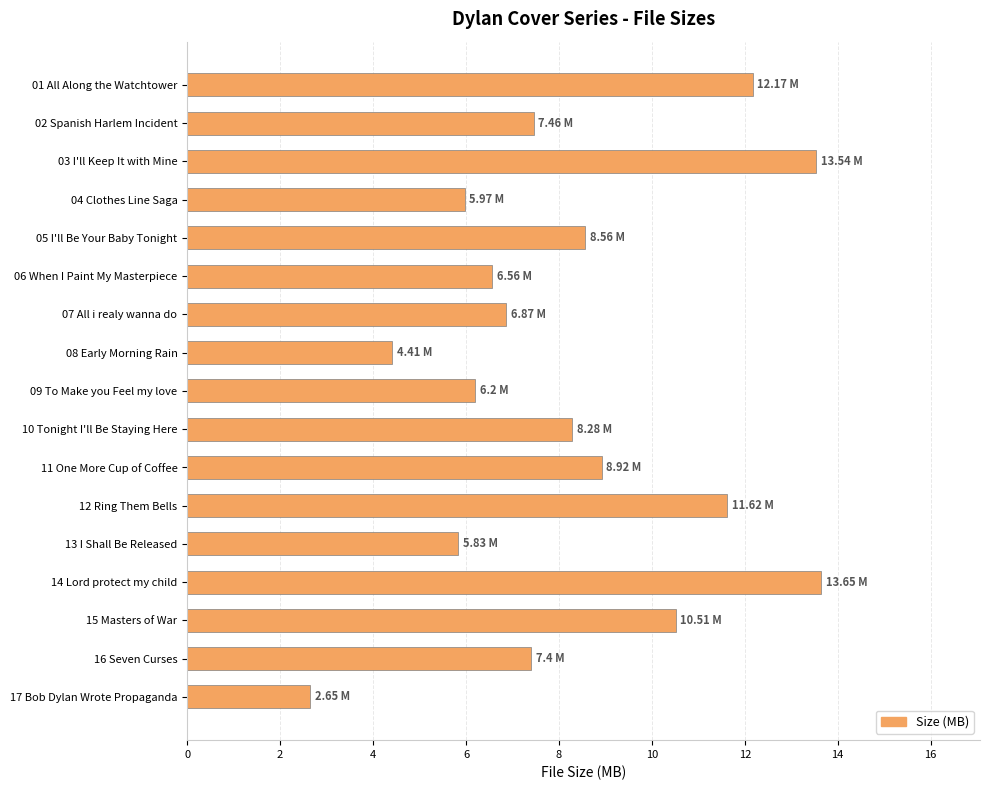

Approximately how many times larger is the value at 11 One More Cup of Coffee compared to 16 Seven Curses?

1.2